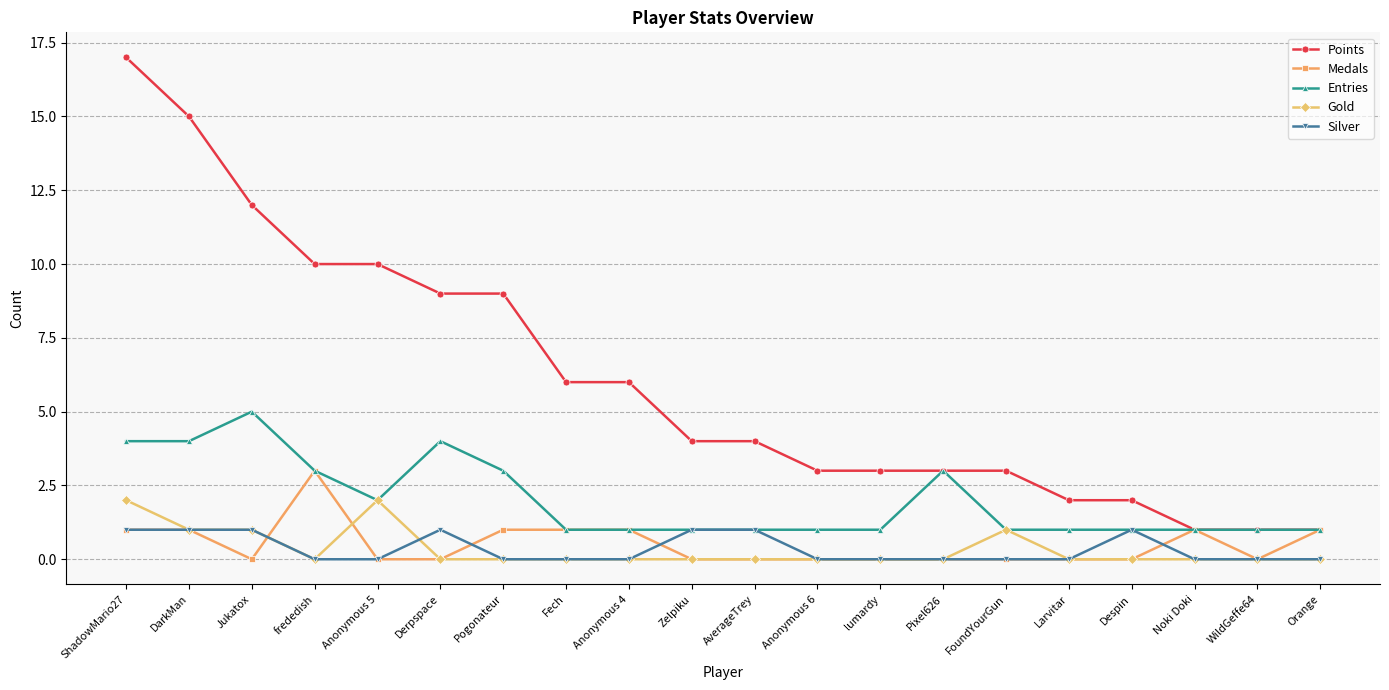

Which series changed the most between Anonymous 5 and Orange?

Points